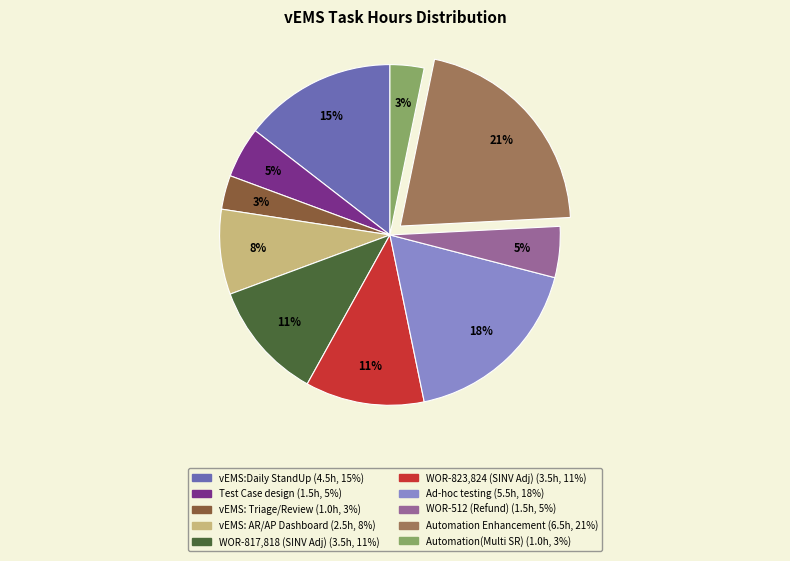

Combined, do WOR-823,824 (SINV Adj) and Automation Enhancement account for over 50%?

No